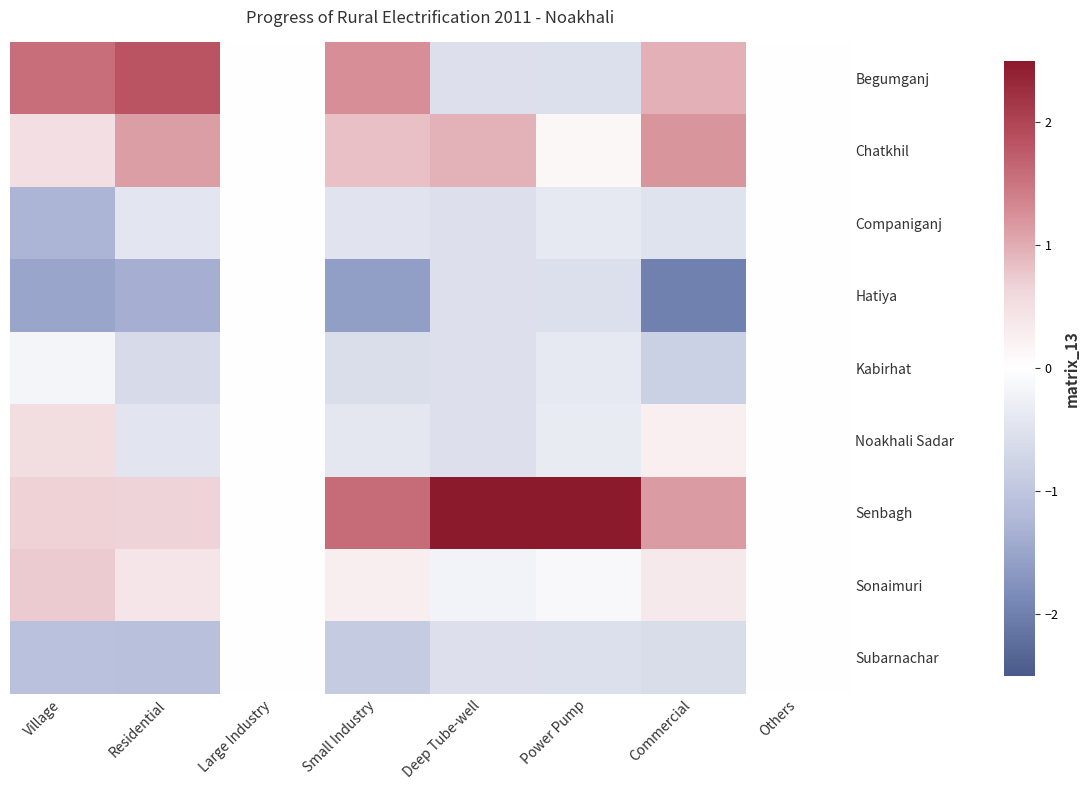

How many distinct data groups are displayed?

9